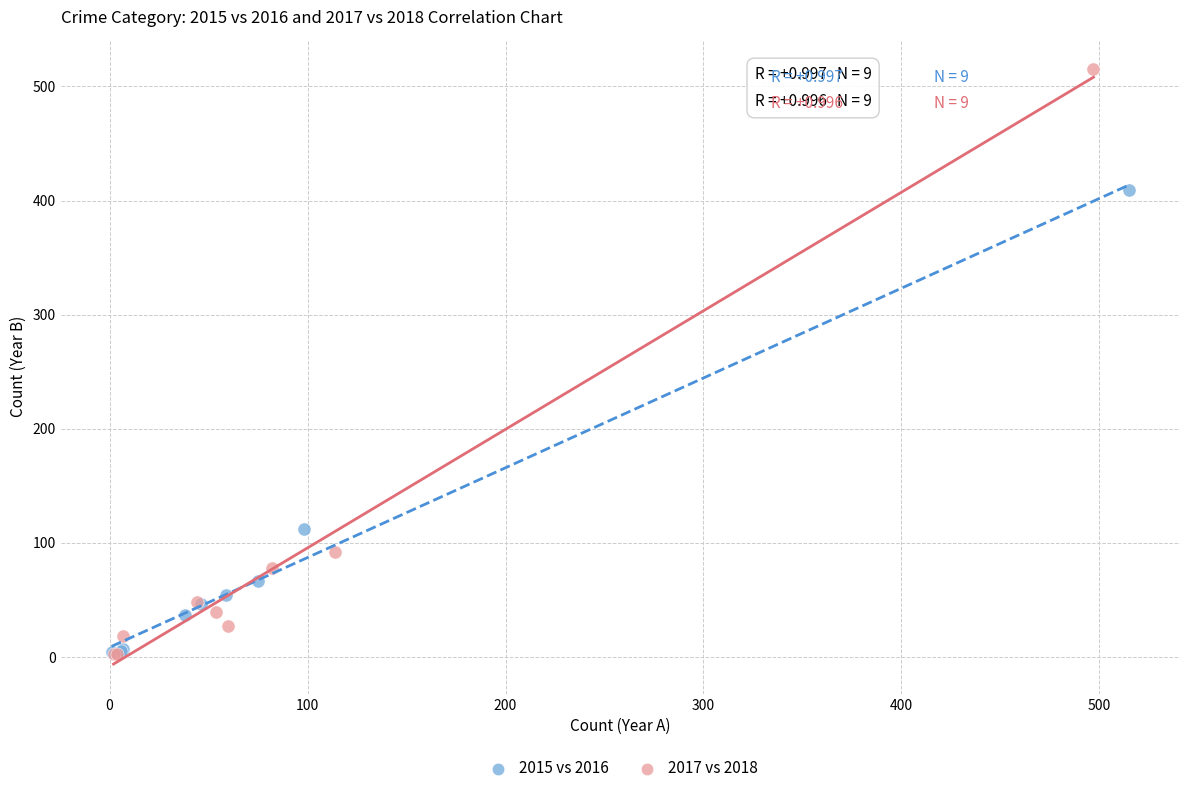

Which series reaches the maximum Y coordinate?

2017 vs 2018